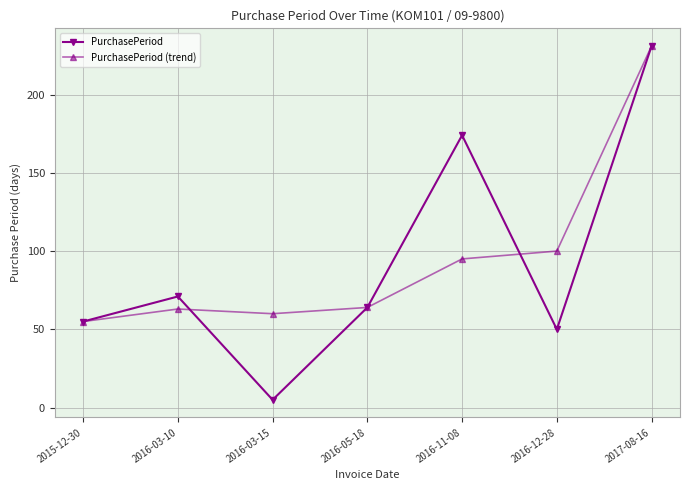

True or false: PurchasePeriod and PurchasePeriod (trend) intersect in this chart.

True